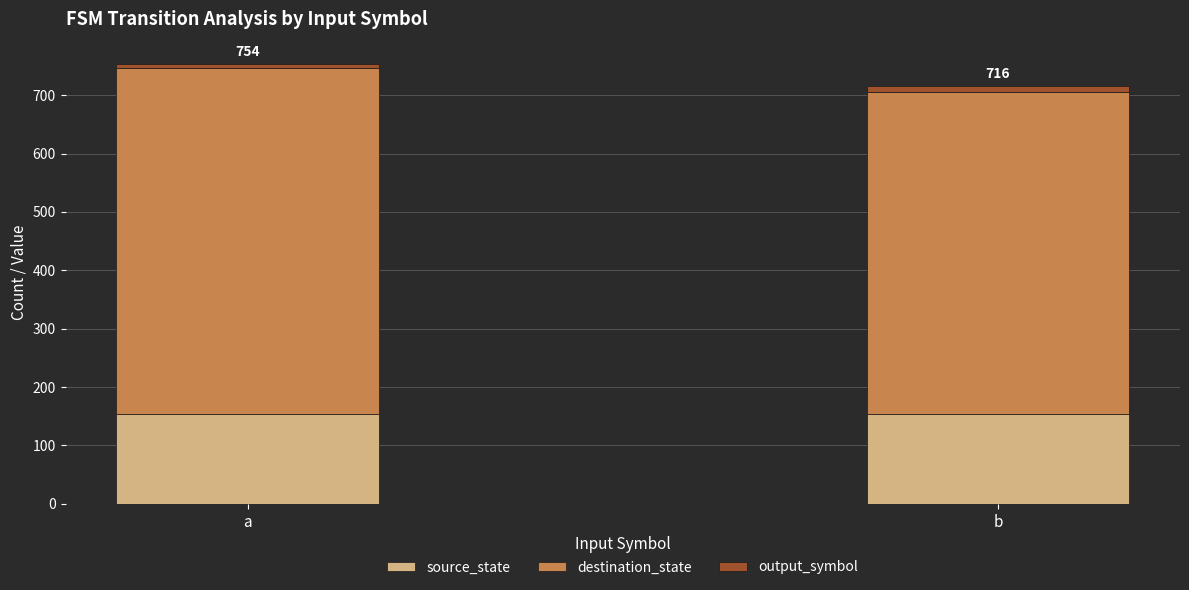

The value of source_state at b is 153. True or false?

True